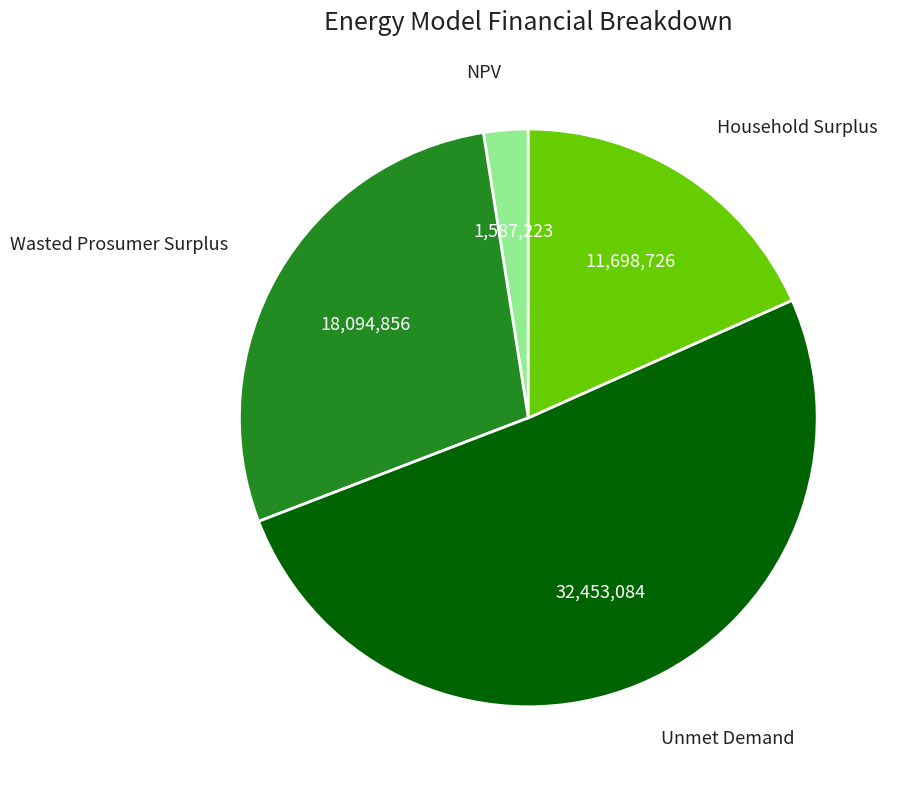

Does any single category account for the majority?

Yes